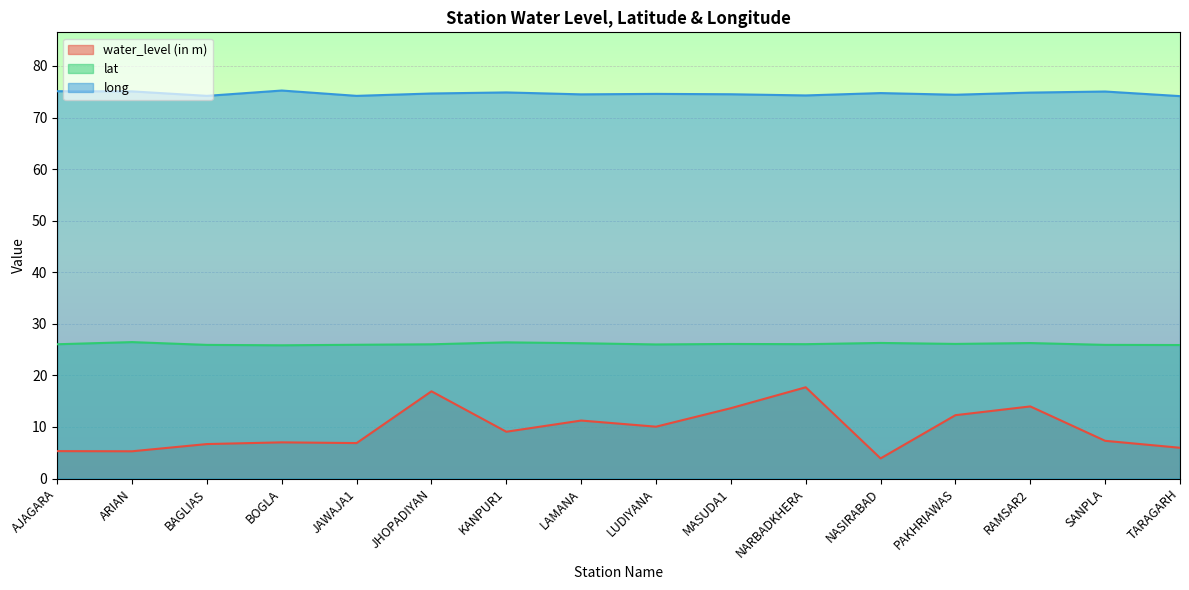

Reading left to right, transcribe all the data shown in this chart.

water_level (in m): 5.3	5.3	6.7	7.0	6.9	16.9	9.1	11.2	10.1	13.6	17.7	3.9	12.3	14.0	7.3	6.0
lat: 26.0	26.4	25.9	25.8	25.9	26.0	26.4	26.2	26.0	26.1	26.1	26.3	26.1	26.3	25.9	25.9
long: 75.1	75.1	74.2	75.2	74.2	74.7	74.9	74.5	74.6	74.5	74.3	74.7	74.4	74.8	75.0	74.2